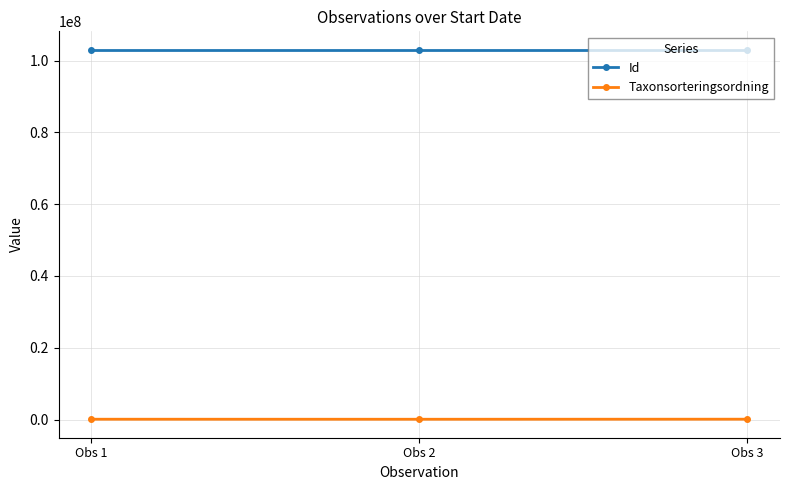

List the series in order of their peak value, lowest first.

Taxonsorteringsordning, Id